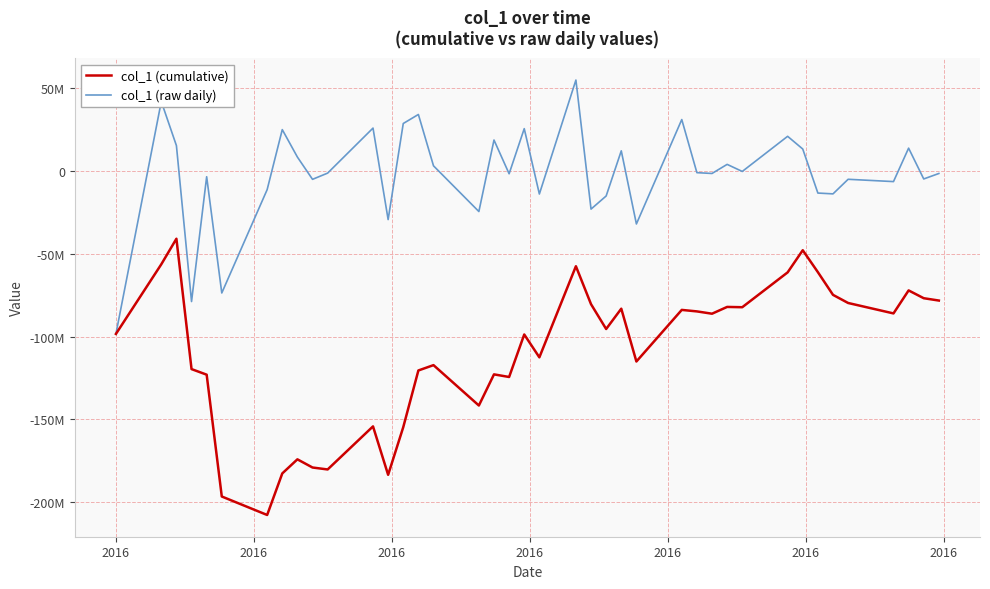

Is this an area chart (filled region under the line)?

No